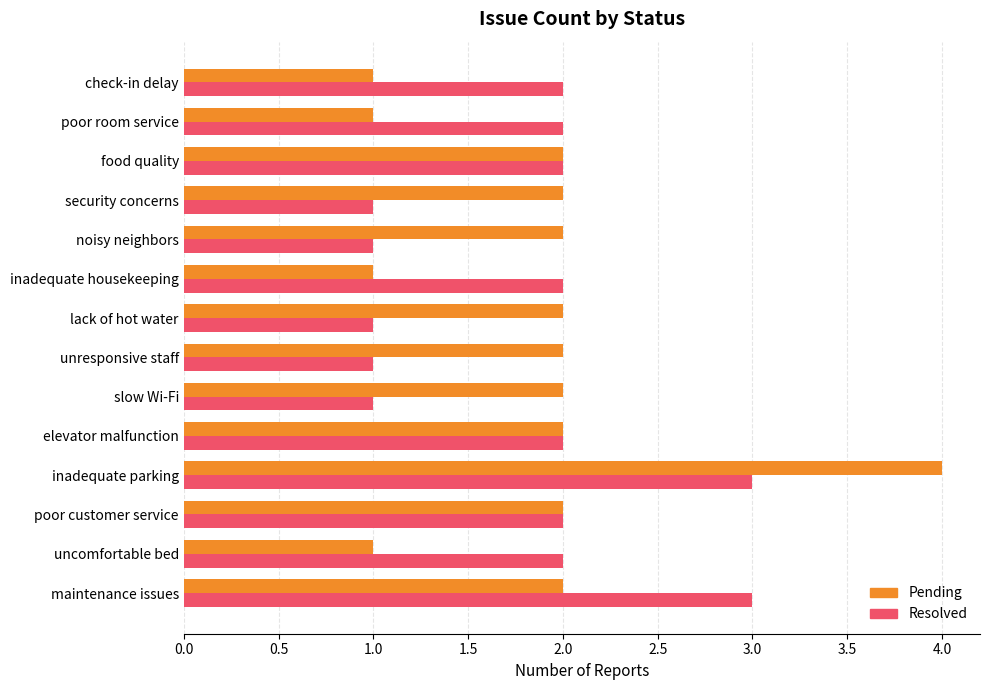

Rank the series by their maximum value, from highest to lowest.

Pending, Resolved